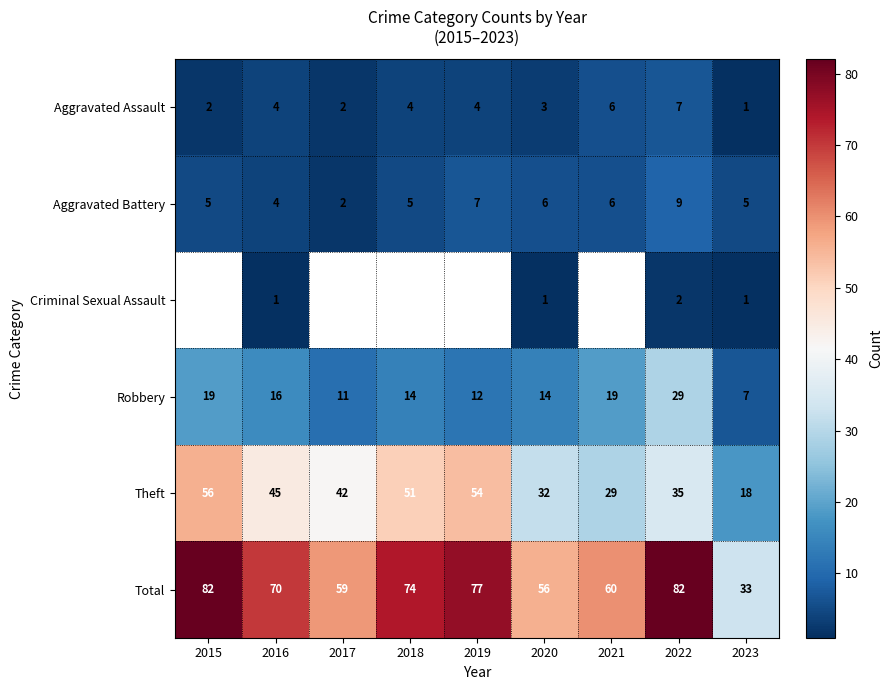

At which category is the sum across all series the highest?

2022